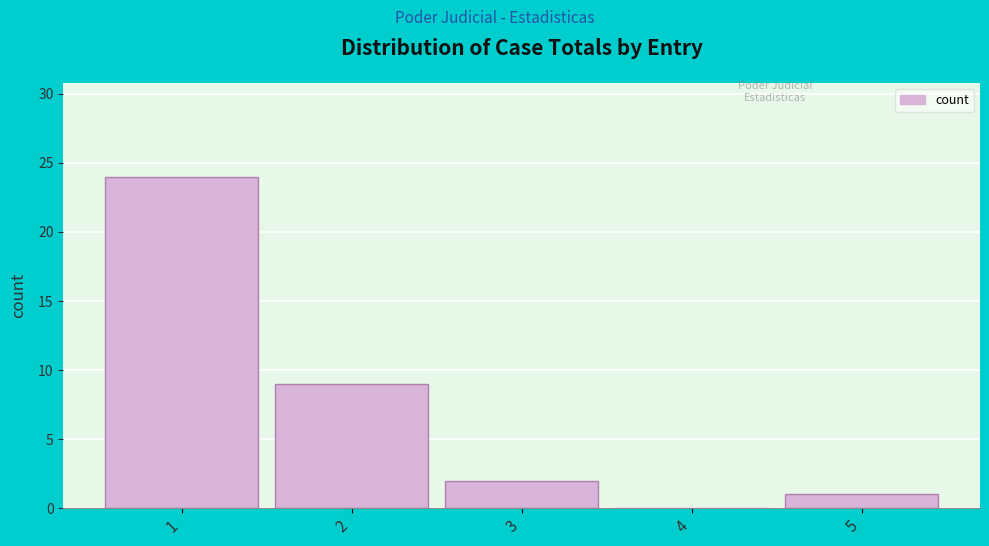

Which range on the x-axis has the tallest bar?

0.5 to 1.5